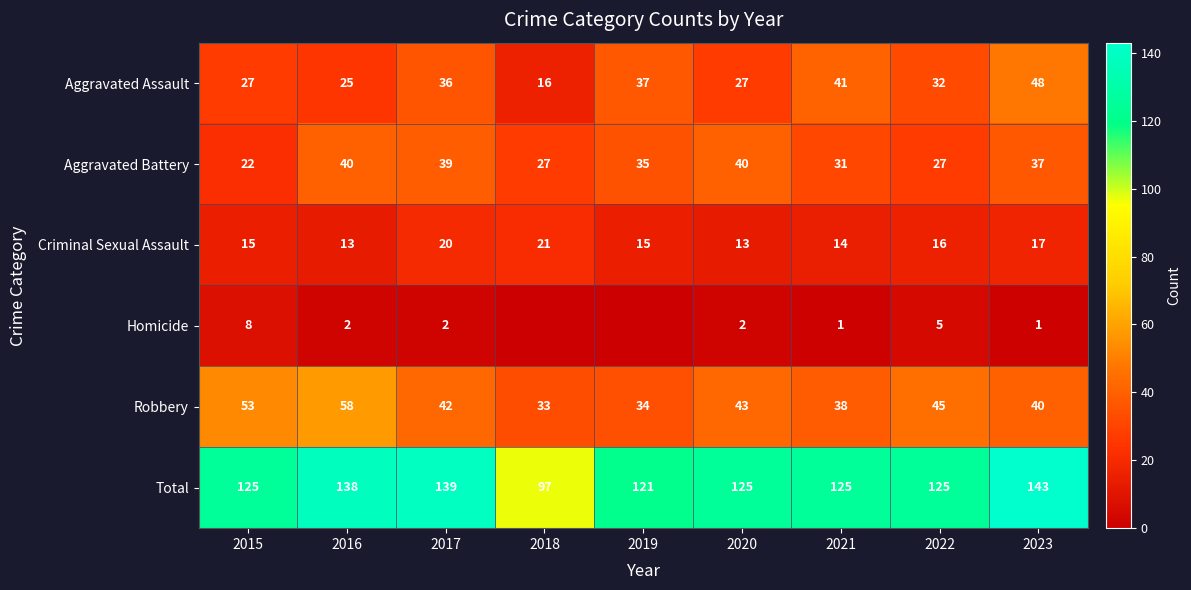

At which label does Total reach its minimum?

2018